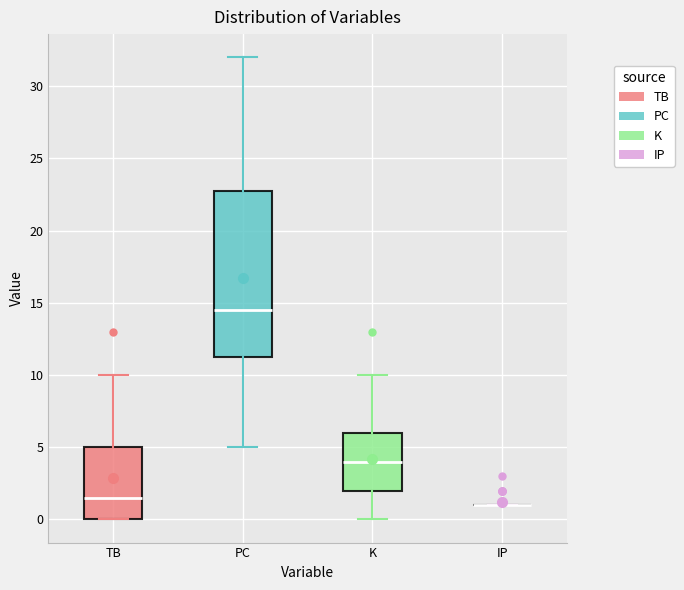

Reading left to right, read every box against the y-axis: the position of its median line, the range the box covers, and the ends of its whiskers. The values are not printed on the chart, so give them approximately, as read against the axis.

TB: median 1.5, box 0.0 to 5.0, whiskers 0.0 to 10.0
PC: median 14.5, box 11.5 to 23.0, whiskers 5.0 to 32.0
K: median 4.0, box 2.0 to 6.0, whiskers 0.0 to 10.0
IP: box collapsed to a line at 1.0, whiskers 1.0 to 1.0